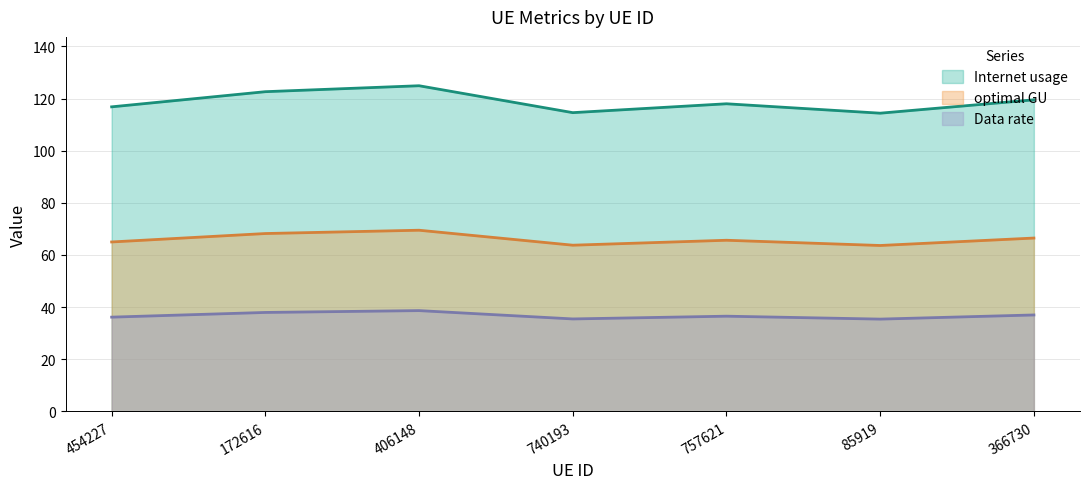

True or false: optimal GU and Internet usage intersect in this chart.

False